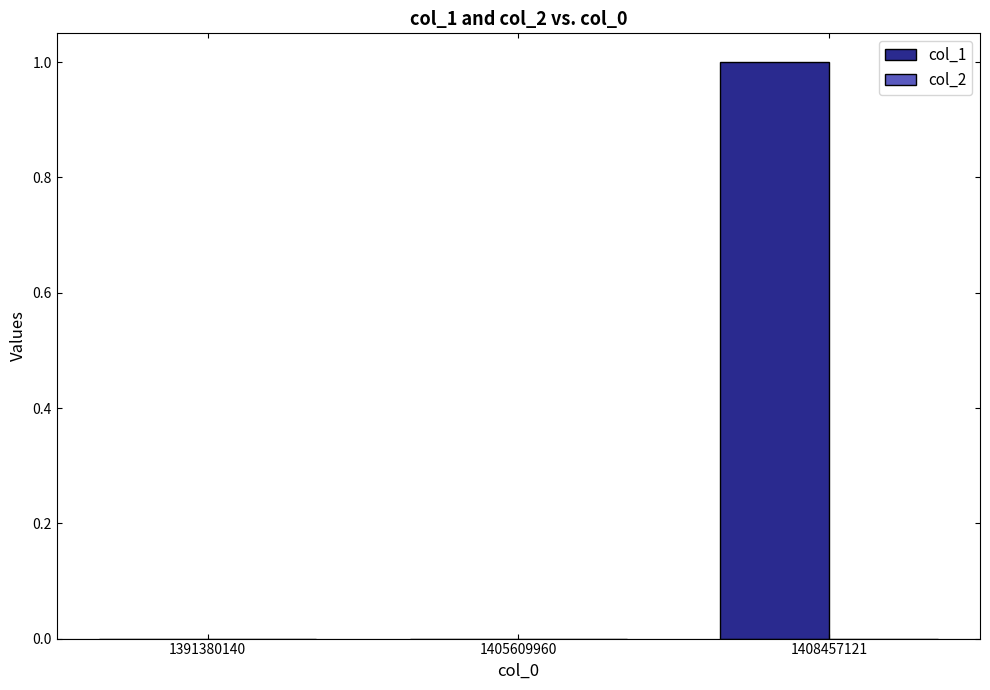

At which category does the chart reach its peak across all series?

1408457121